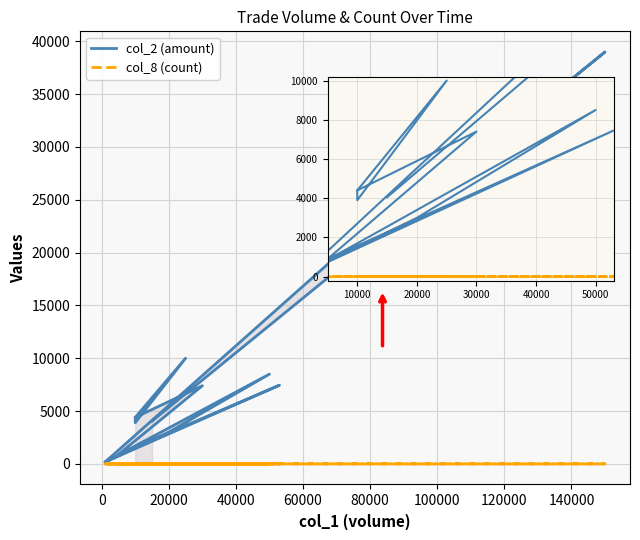

At 11, list the series in order from smallest to largest.

col_8 (count), col_2 (amount)